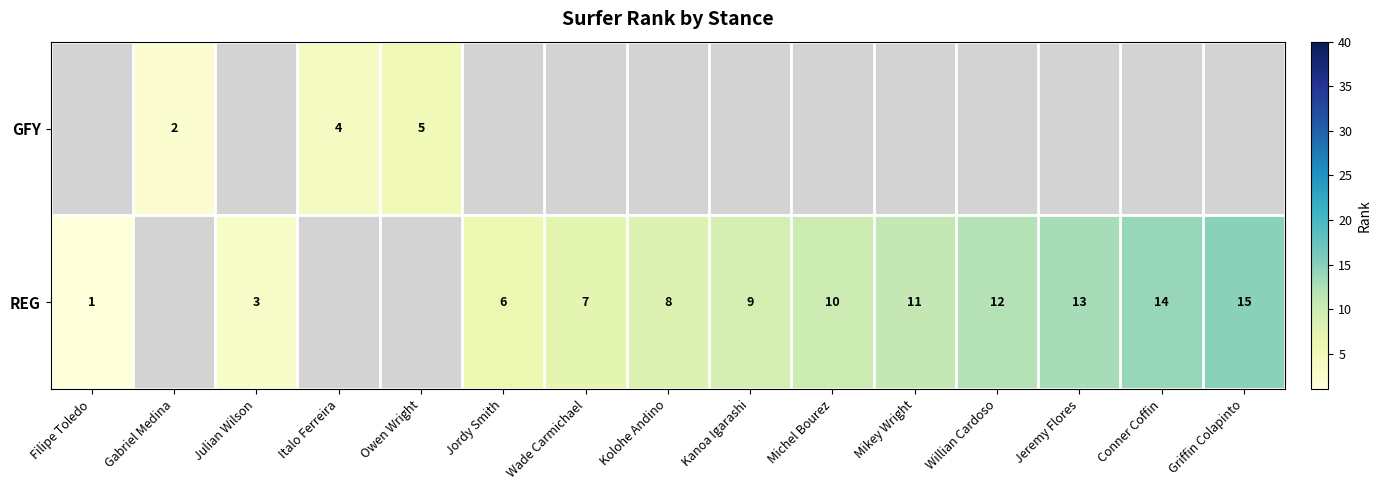

Is it true that REG equals 7 at Wade Carmichael?

True